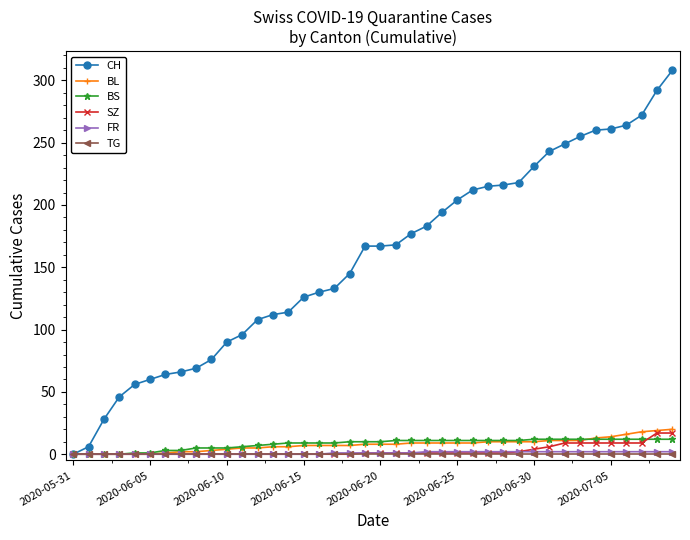

Which series has the widest spread of values?

CH